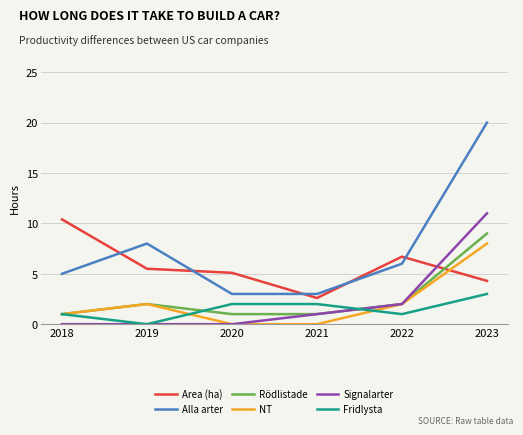

True or false: Alla arter and Area (ha) intersect in this chart.

True